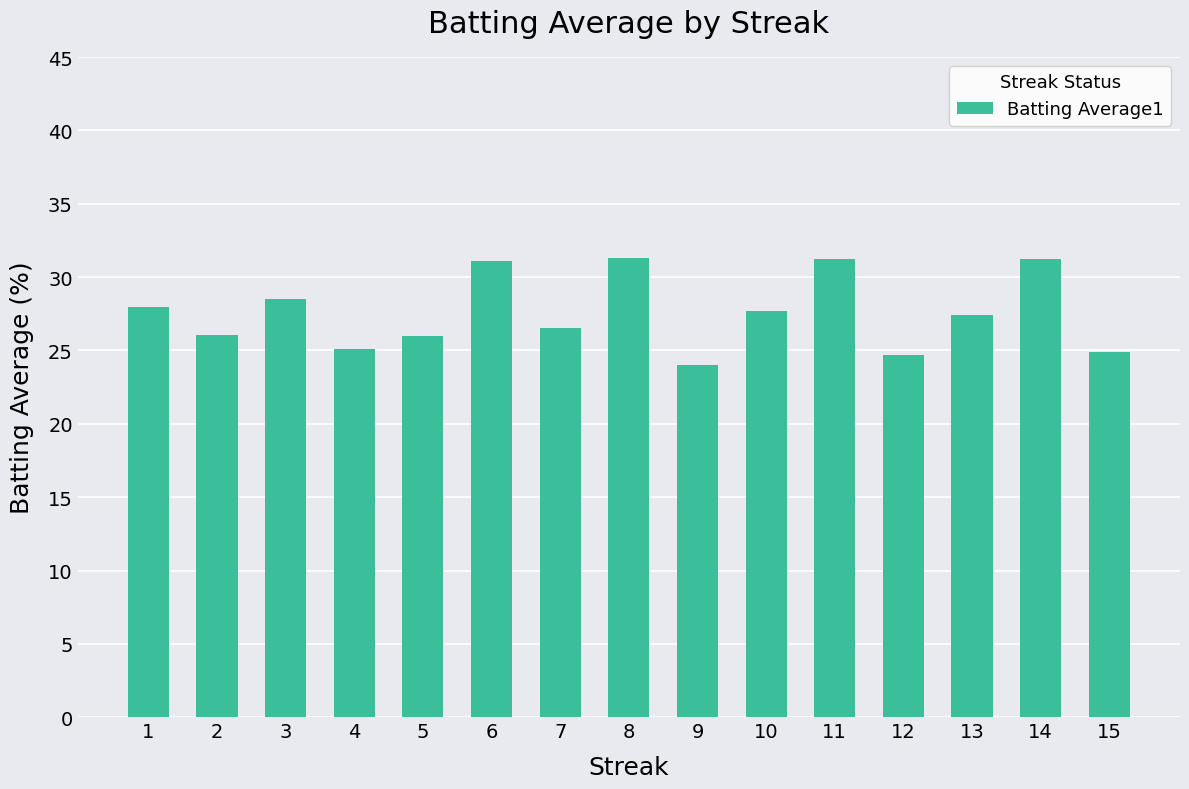

What is the sum of all values?

413.6